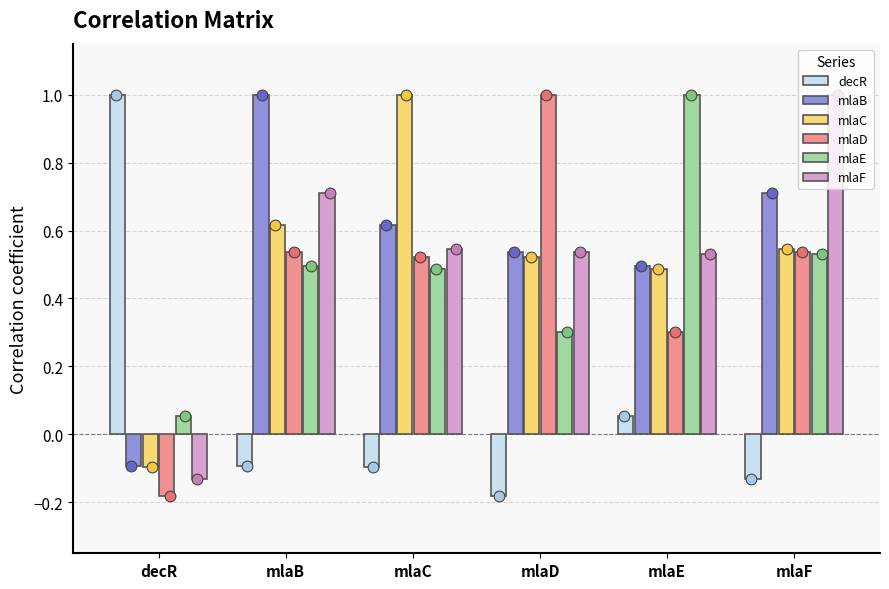

What is the total value across all series at mlaE?

2.9